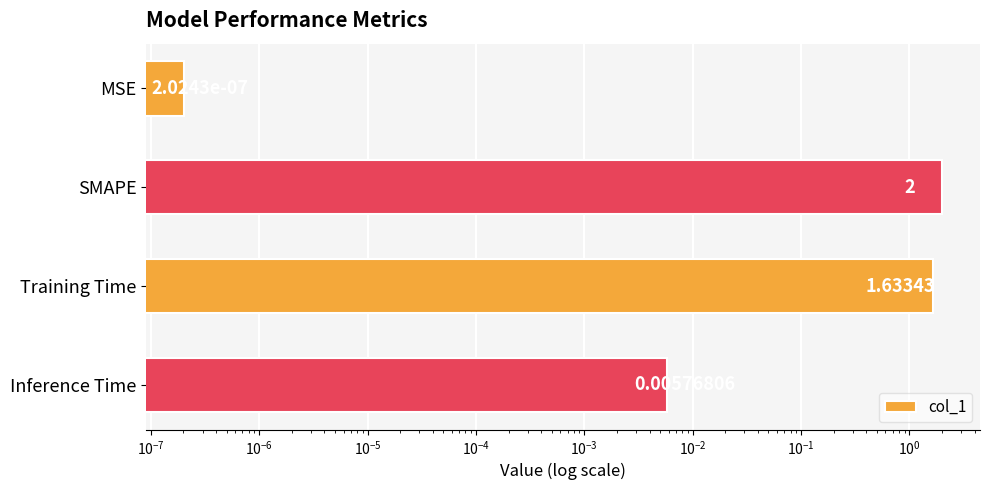

Are the bars grouped side by side (vs. stacked)?

No